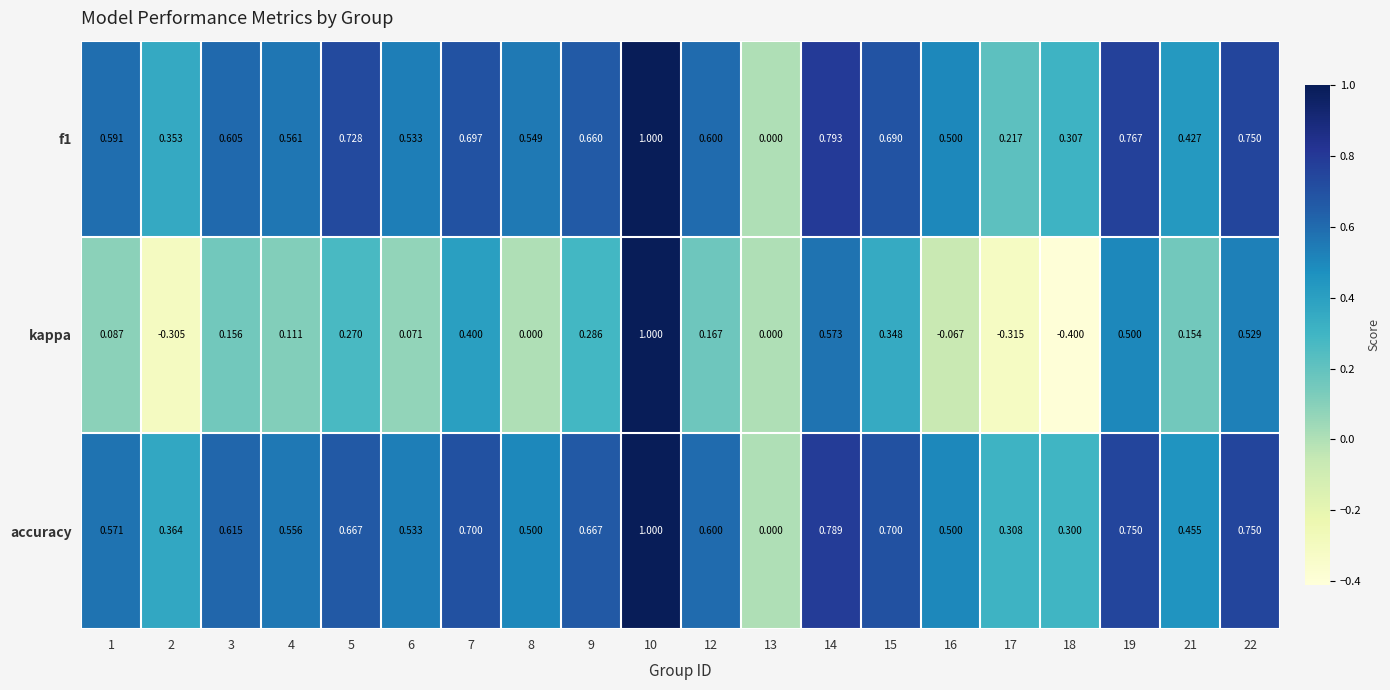

Is the value of f1 at 4 greater than the value of kappa at 1?

Yes